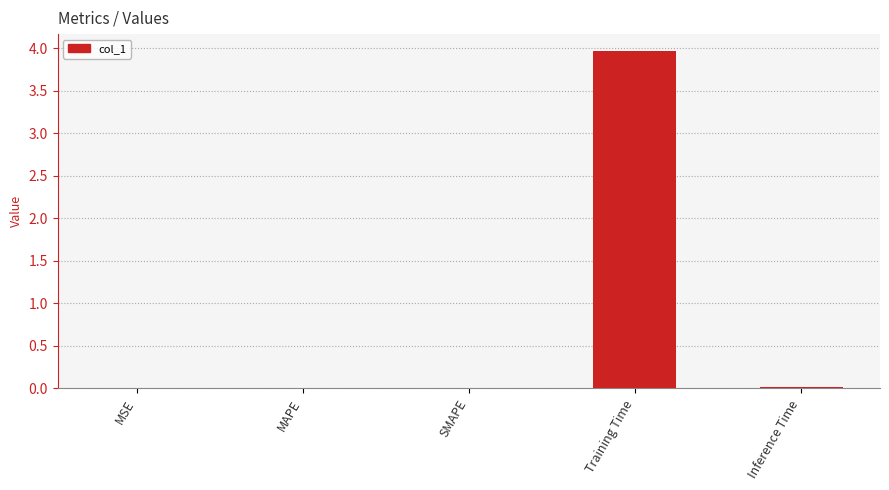

Between Inference Time and Training Time, which is larger?

Training Time